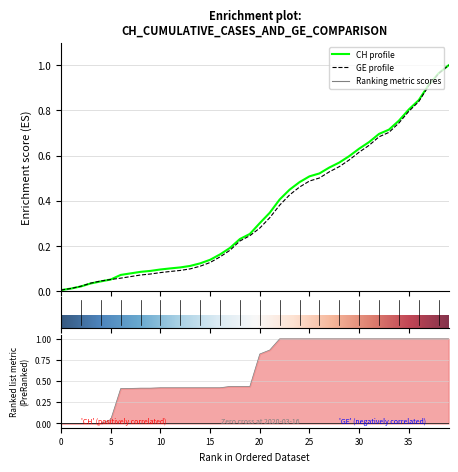

Reading left to right, what are all the values shown in this chart?

CH: 0.0	0.0	0.0	0.0	0.0	0.1	0.1	0.1	0.1	0.1	0.1	0.1	0.1	0.1	0.1	0.1	0.2	0.2	0.2	0.3	0.3	0.3	0.4	0.4	0.5	0.5	0.5	0.5	0.6	0.6	0.6	0.7	0.7	0.7	0.8	0.8	0.8	0.9	1.0	1.0
GE: 0.0	0.0	0.0	0.0	0.0	0.1	0.1	0.1	0.1	0.1	0.1	0.1	0.1	0.1	0.1	0.1	0.2	0.2	0.2	0.2	0.3	0.3	0.4	0.4	0.5	0.5	0.5	0.5	0.6	0.6	0.6	0.6	0.7	0.7	0.7	0.8	0.8	0.9	1.0	1.0